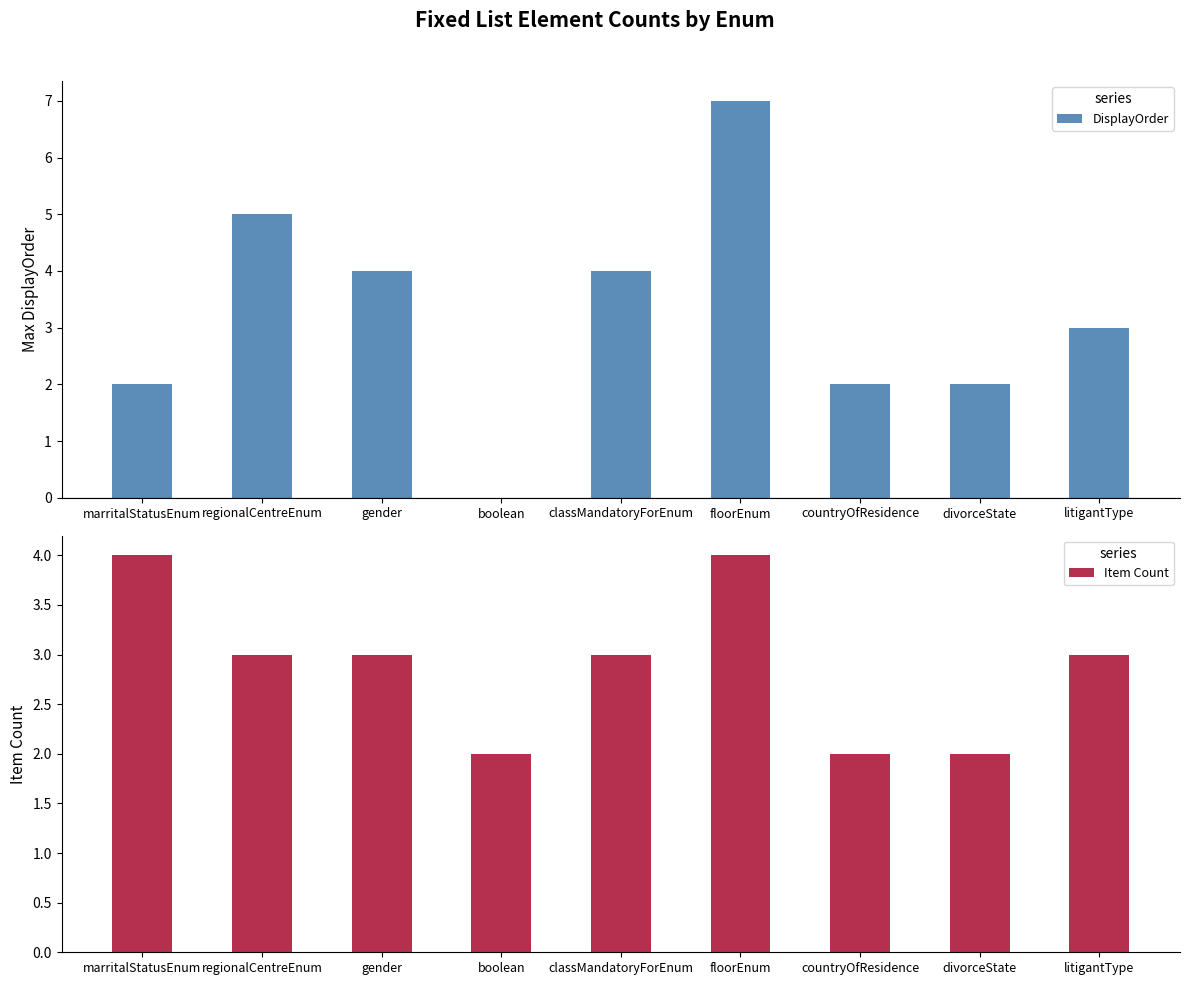

How many groups of bars are there?

9